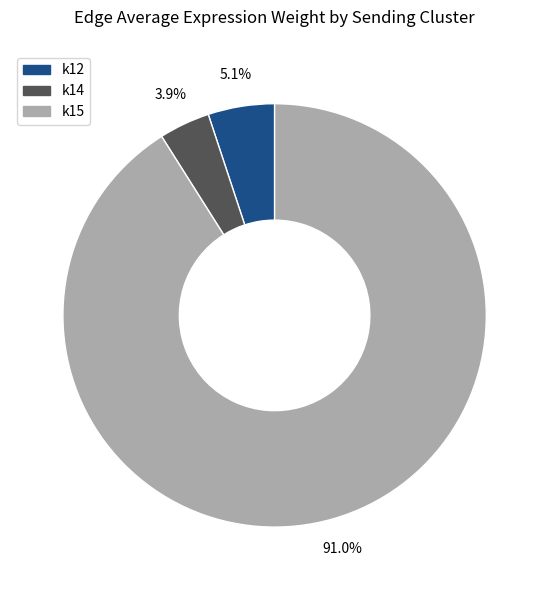

Which category has the biggest portion of the pie?

k15